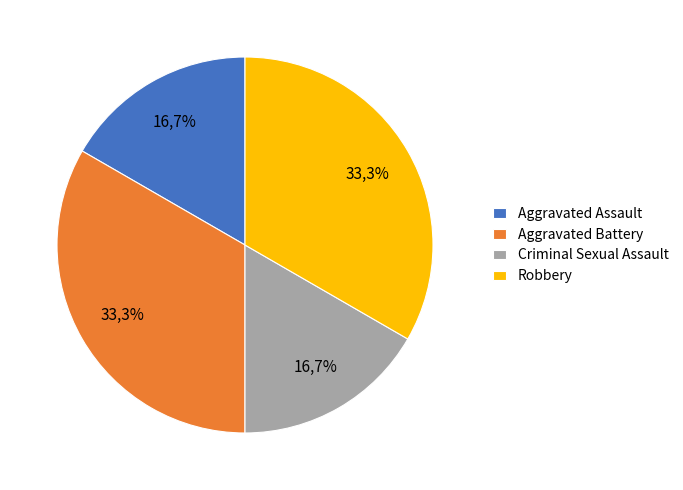

To the nearest percent, what percentage of the pie is Criminal Sexual Assault?

17%